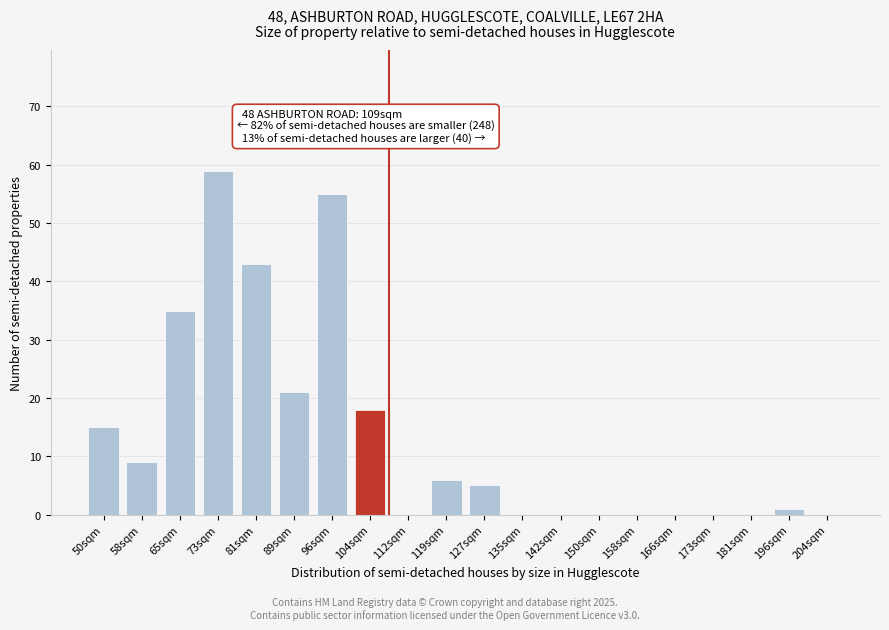

Reading right to left, transcribe all the data shown in this chart.

204sqm=0	196sqm=1	181sqm=0	173sqm=0	166sqm=0	158sqm=0	150sqm=0	142sqm=0	135sqm=0	127sqm=5	119sqm=6	112sqm=0	104sqm=18	96sqm=55	89sqm=21	81sqm=43	73sqm=59	65sqm=35	58sqm=9	50sqm=15